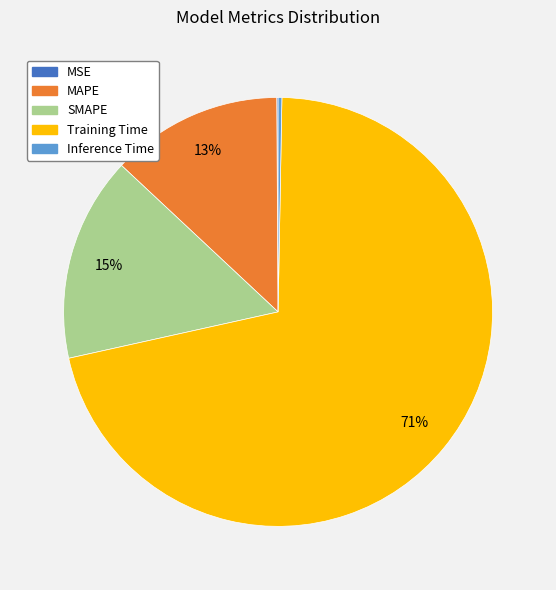

True or false: Inference Time accounts for 0% of the total.

True